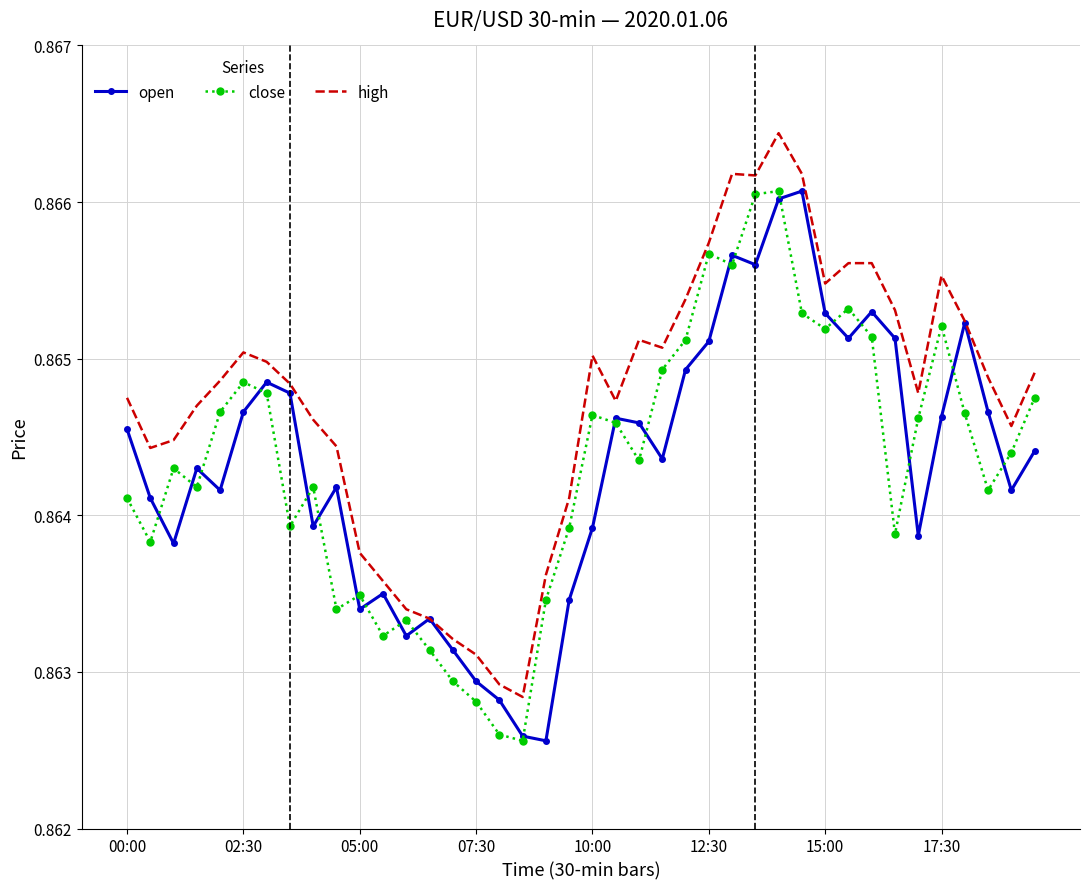

Which series has the largest total across all categories?

high